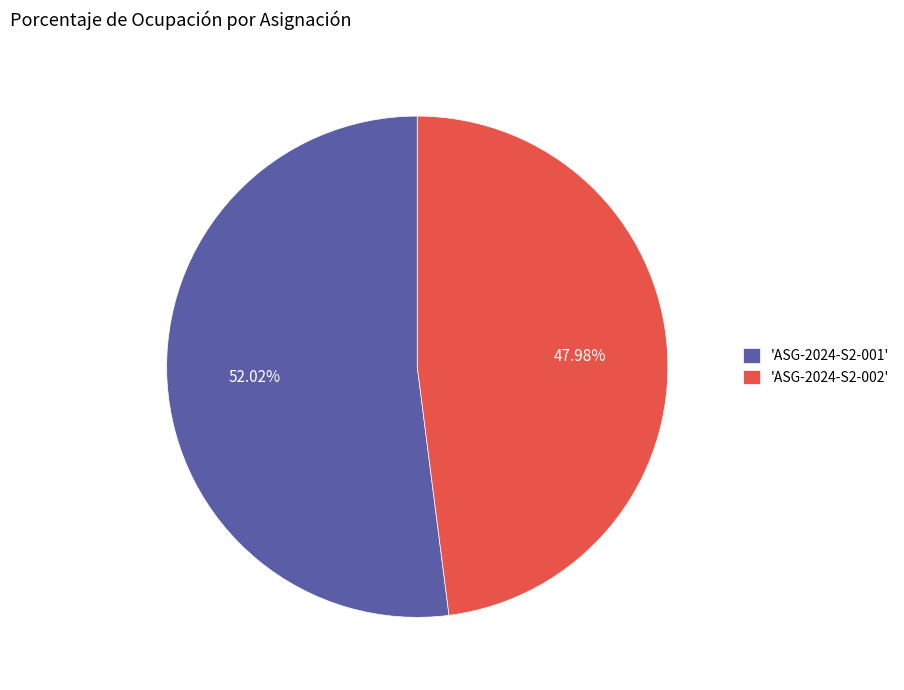

Is there any slice that represents more than half of the pie?

Yes